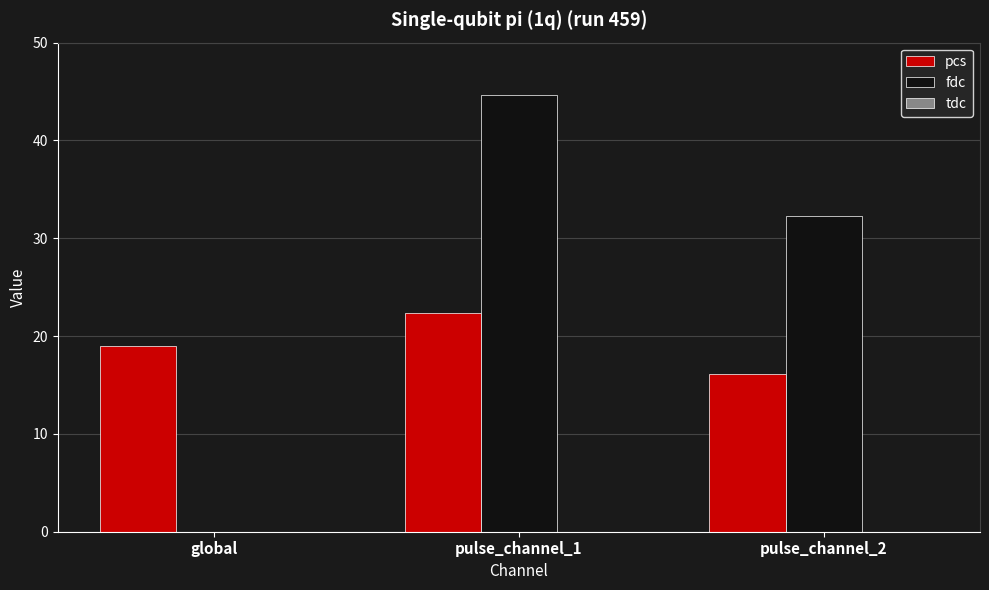

Between global and pulse_channel_1, which series saw the biggest shift?

fdc